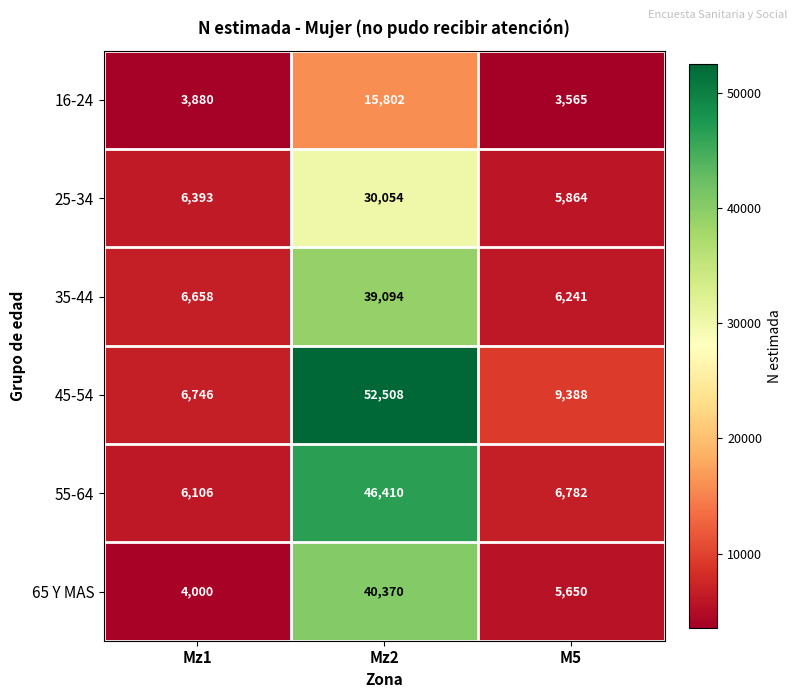

The 45-54 series shows 5729 at M5. True or false?

False